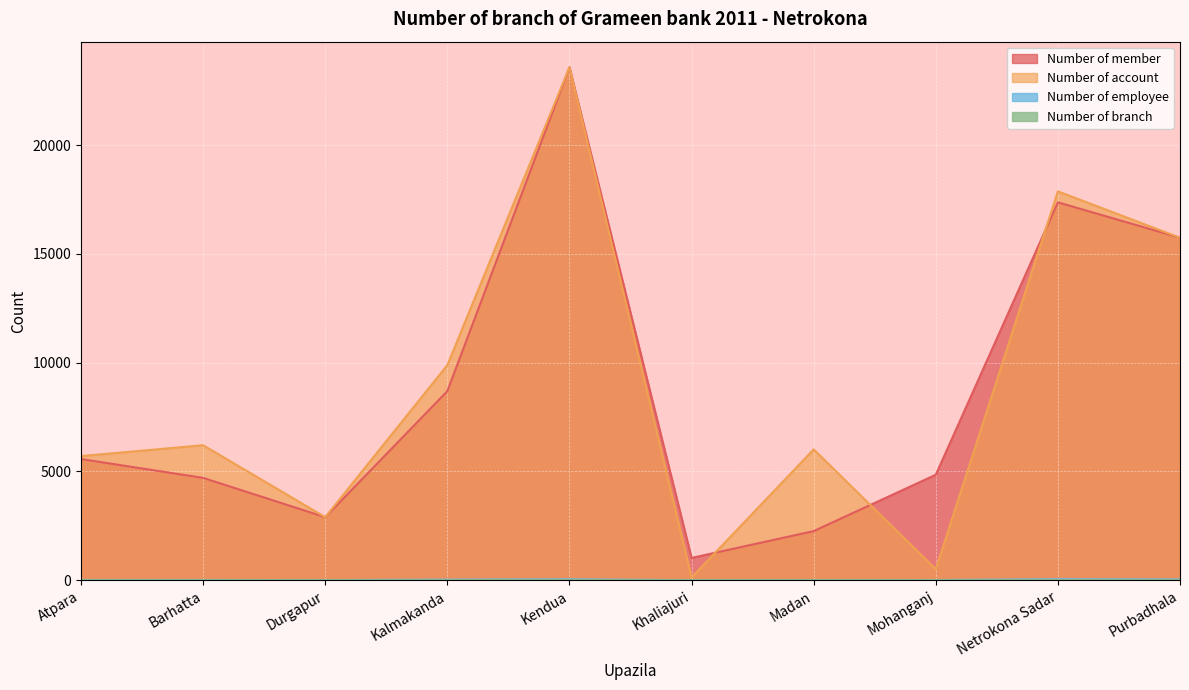

At Durgapur, list the series in order from largest to smallest.

Number of member, Number of account, Number of employee, Number of branch